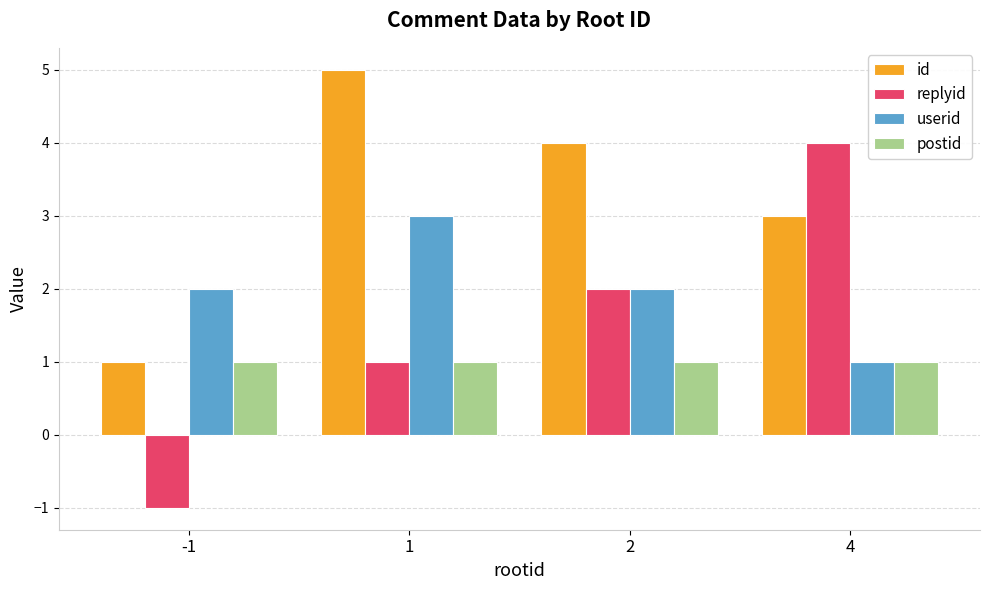

What is the difference between the highest and lowest values at -1?

3